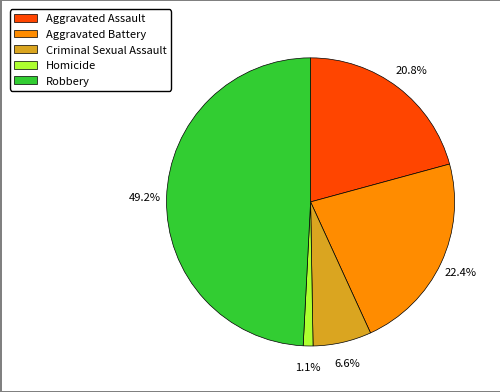

Is there a majority slice in this chart?

No